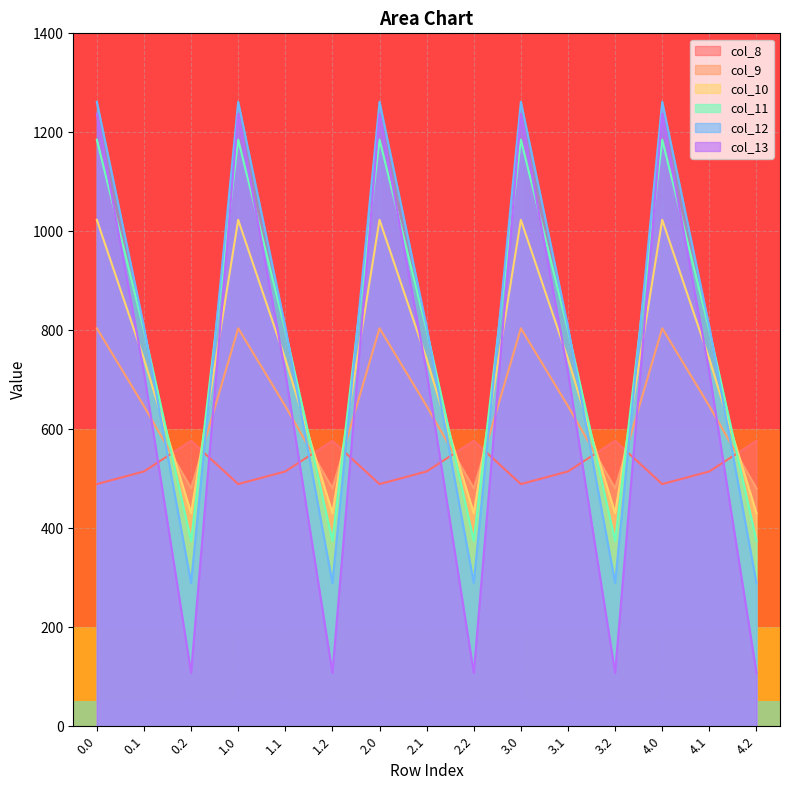

Where is col_9 nearest to the value 642?

0.1